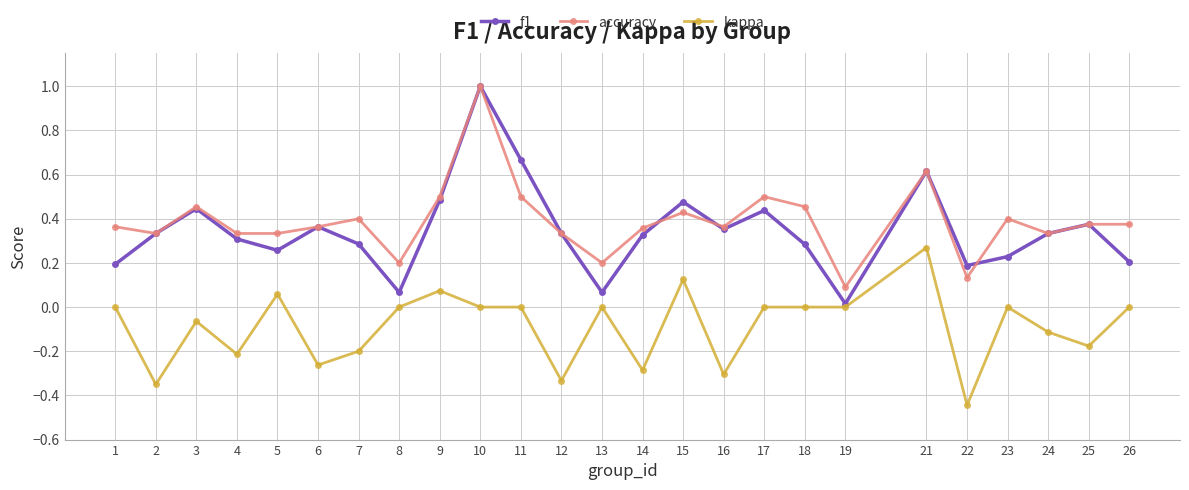

At which label does kappa reach its minimum?

22